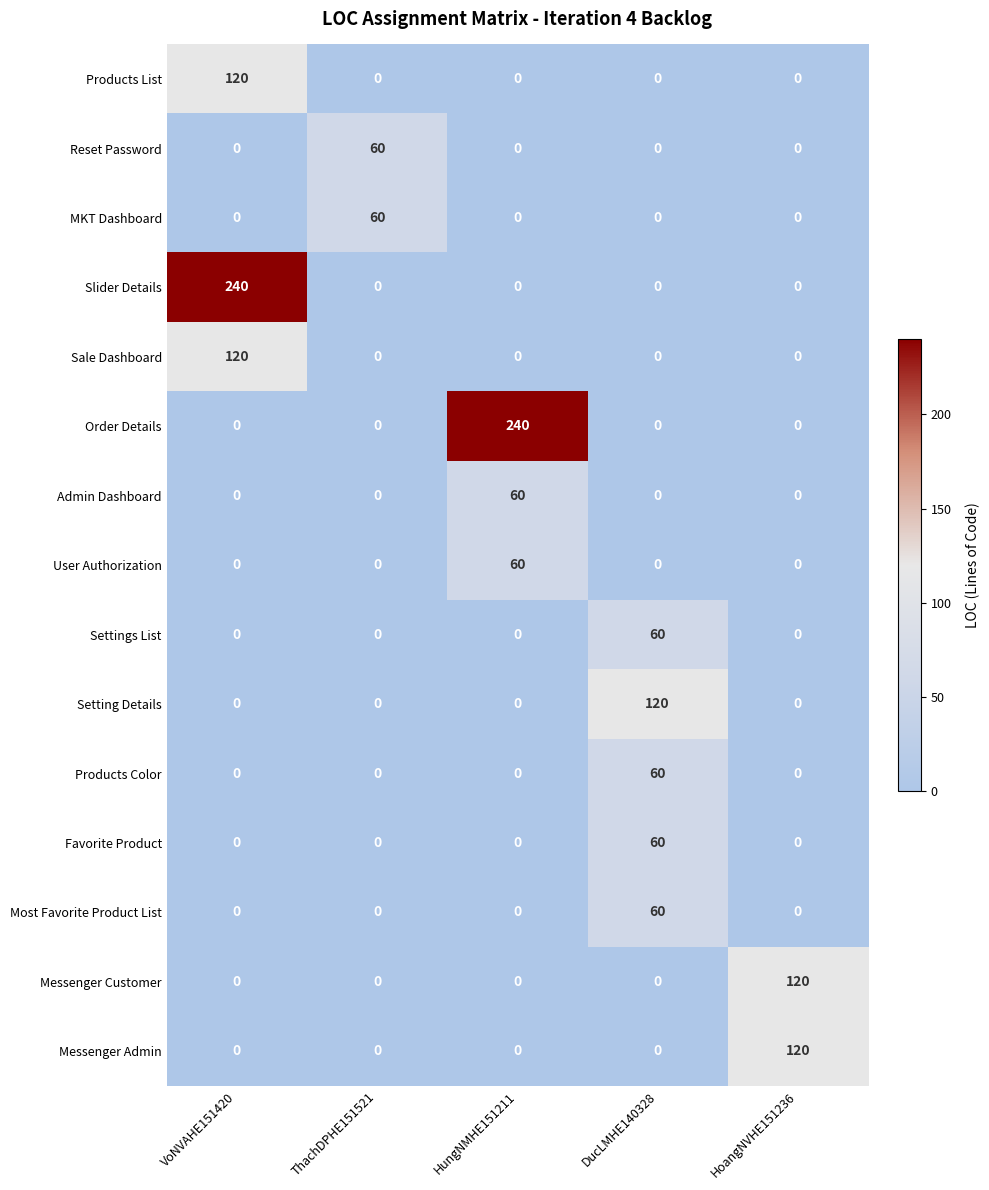

At which category is the sum across all series the highest?

VoNVAHE151420